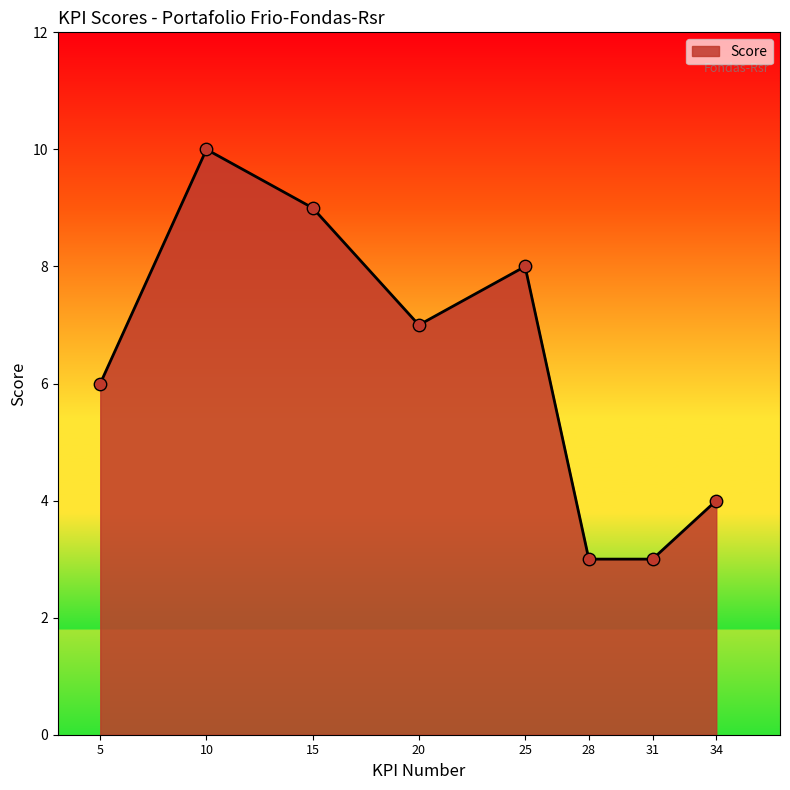

Which has a higher value, 25 or 5?

25